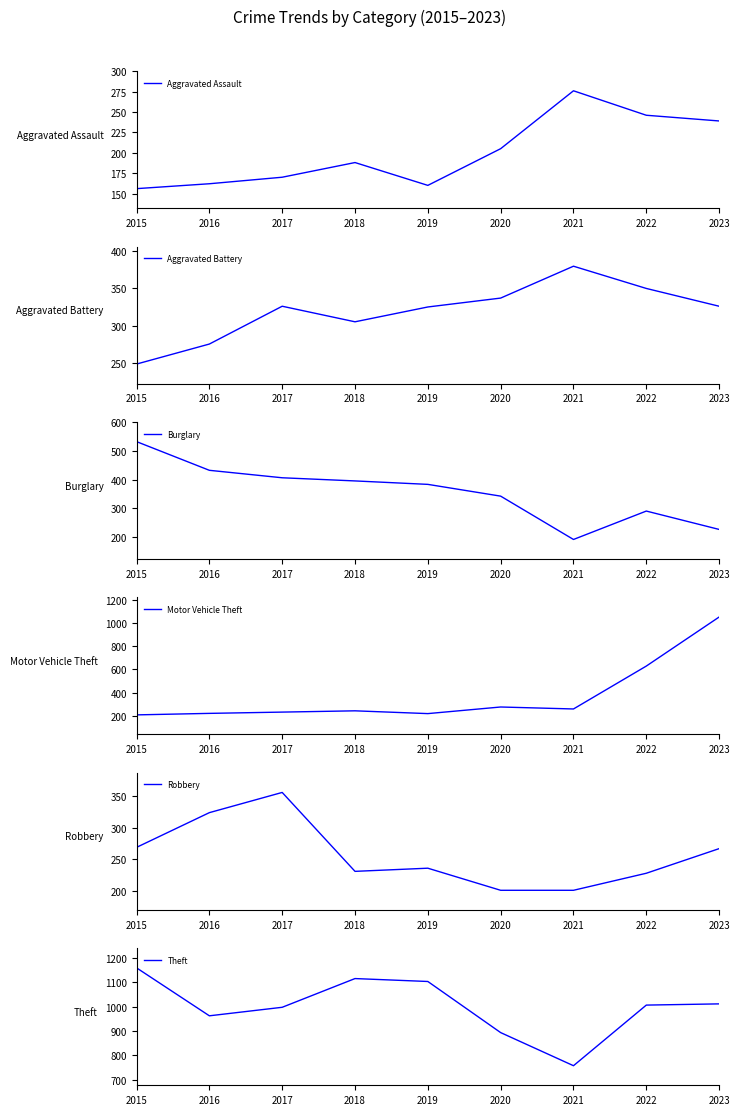

At which label does Theft reach its peak?

2015